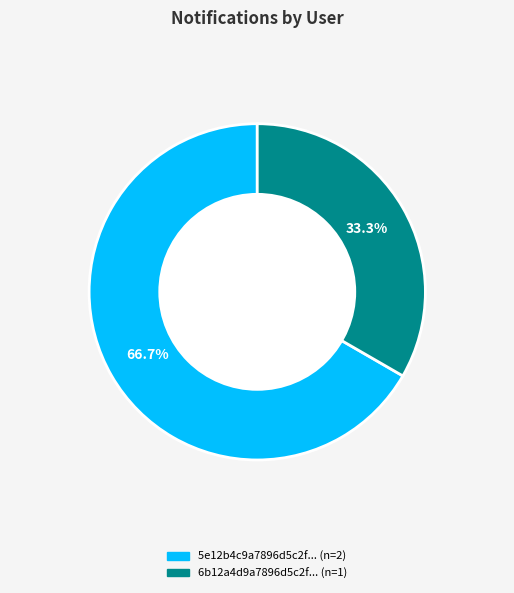

Is there a majority slice in this chart?

Yes